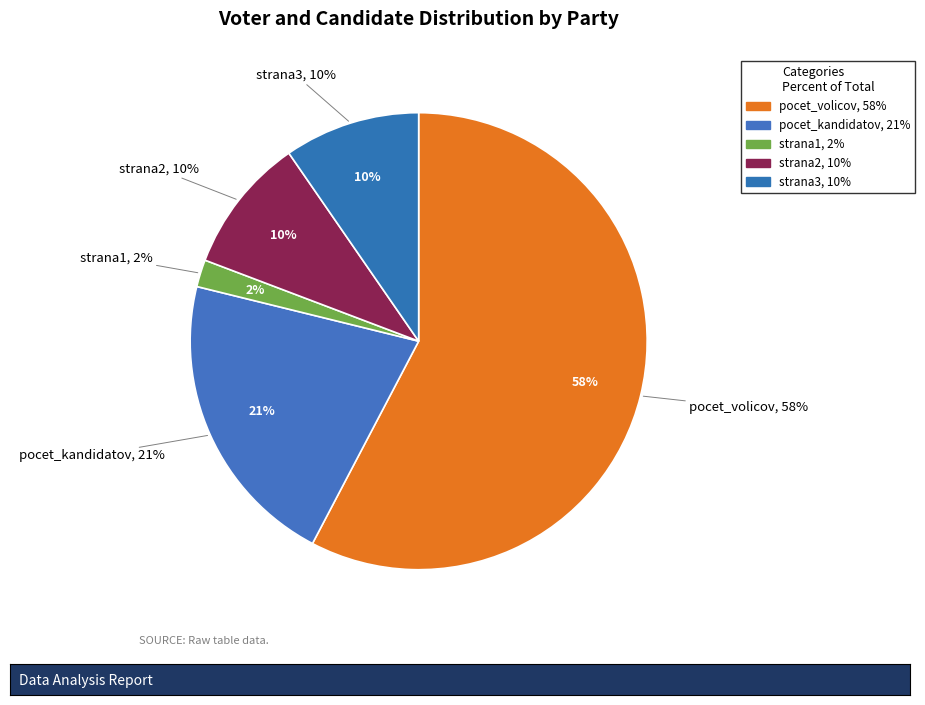

To the nearest percent, what is the average slice percentage?

20%